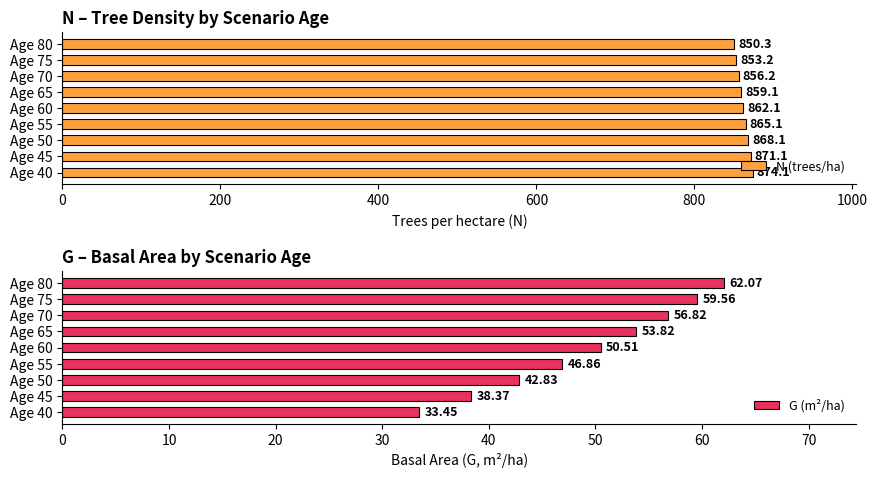

List the labels in order of G (m²/ha) value, smallest first.

Age 40, Age 45, Age 50, Age 55, Age 60, Age 65, Age 70, Age 75, Age 80